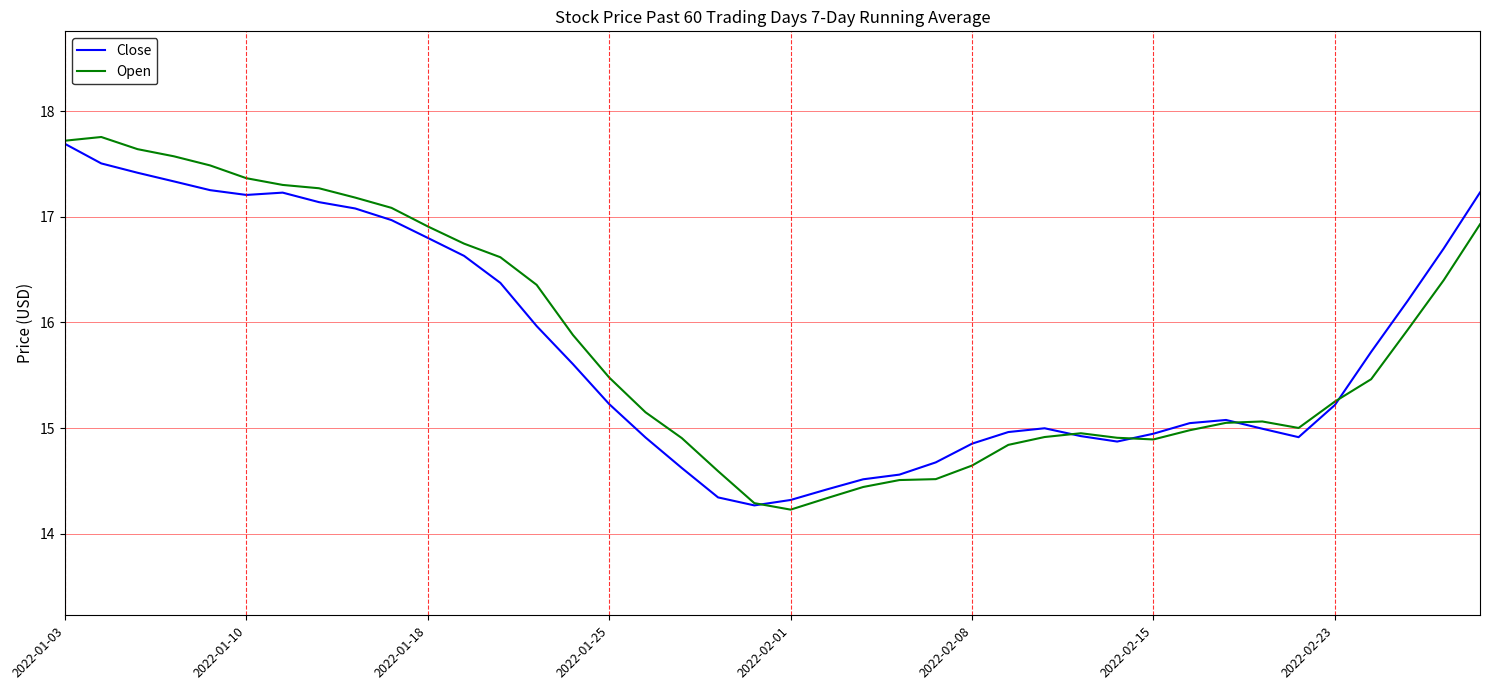

What is the highest value of the Open series?

17.8